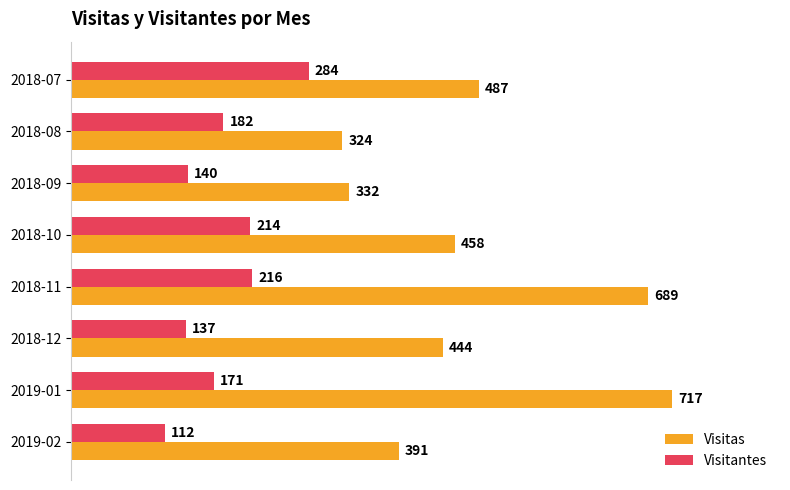

Rank the series by their average value, from highest to lowest.

Visitas, Visitantes